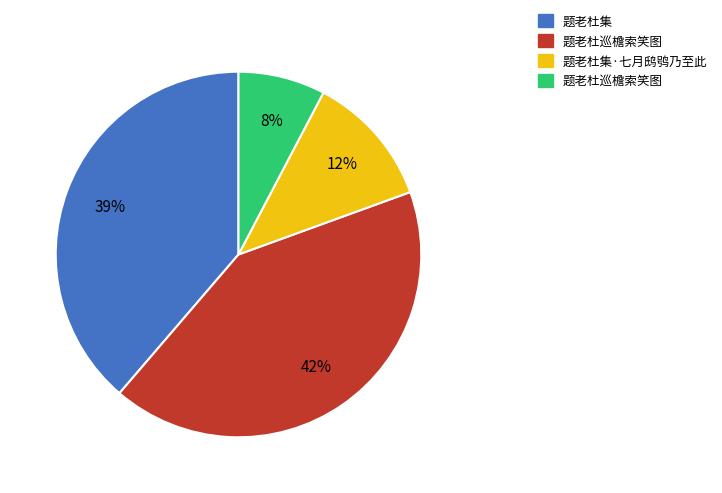

Is there any slice that represents more than half of the pie?

No